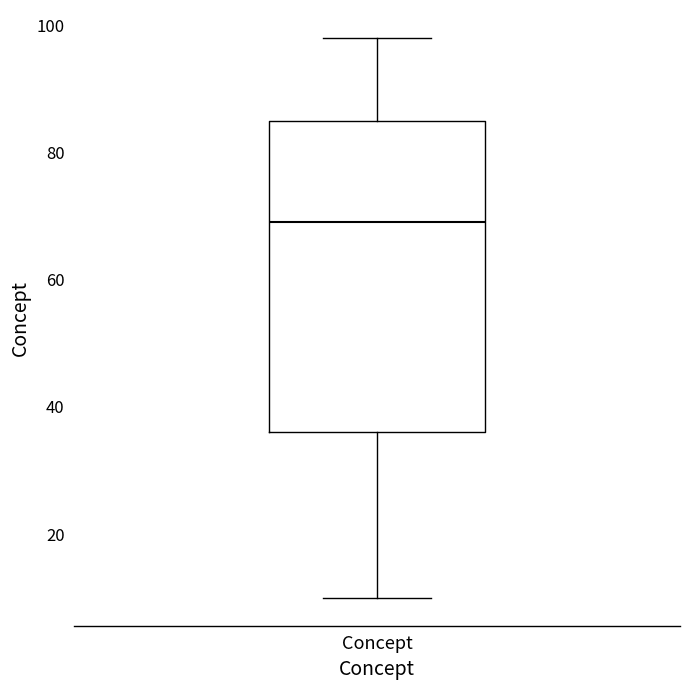

Where is the lower edge of the box for Concept on the y-axis? The values are not printed on the chart, so give them approximately, as read against the axis.

36